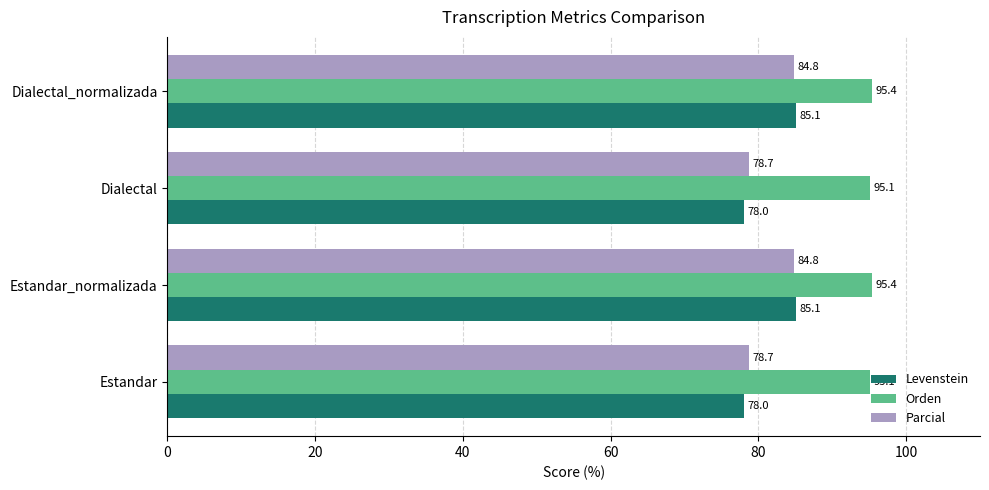

Which series has the widest spread of values?

Levenstein